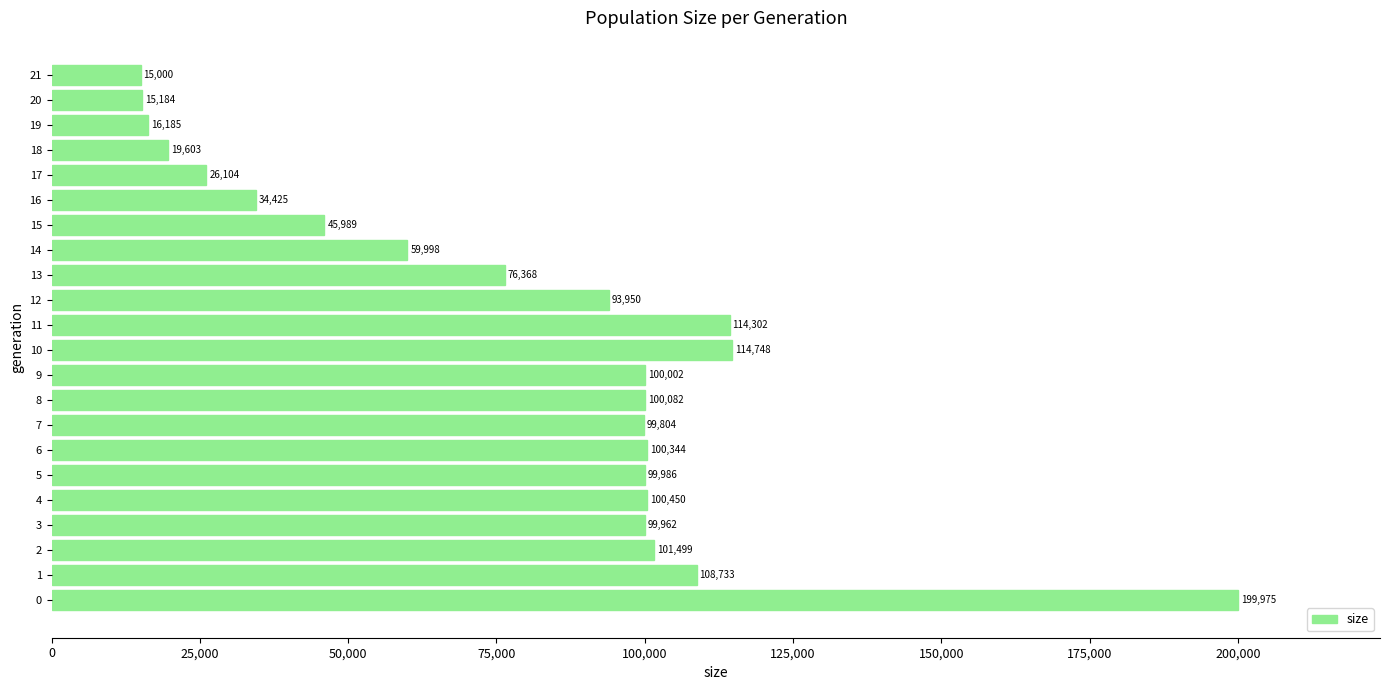

What is the minimum value shown in the chart?

15000